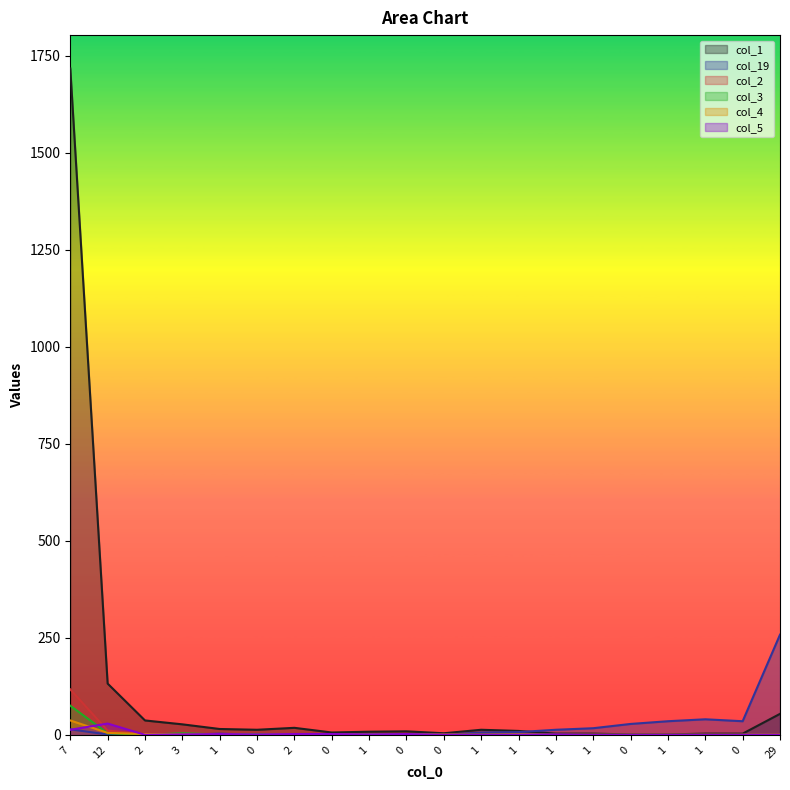

True or false: col_1 and col_5 cross at least once.

False